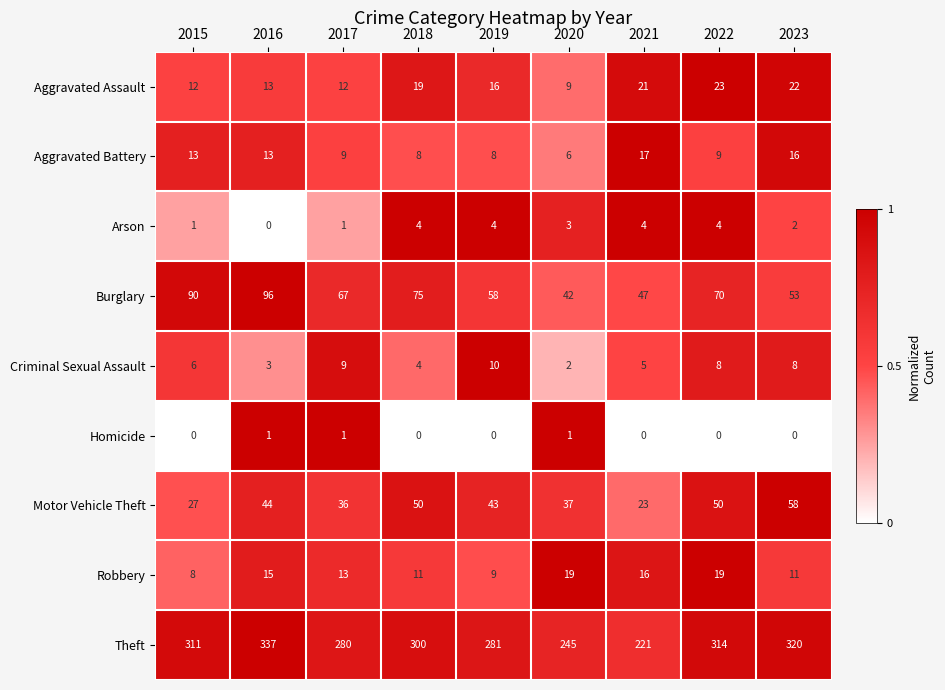

Which series changed the most between 2018 and 2019?

Theft